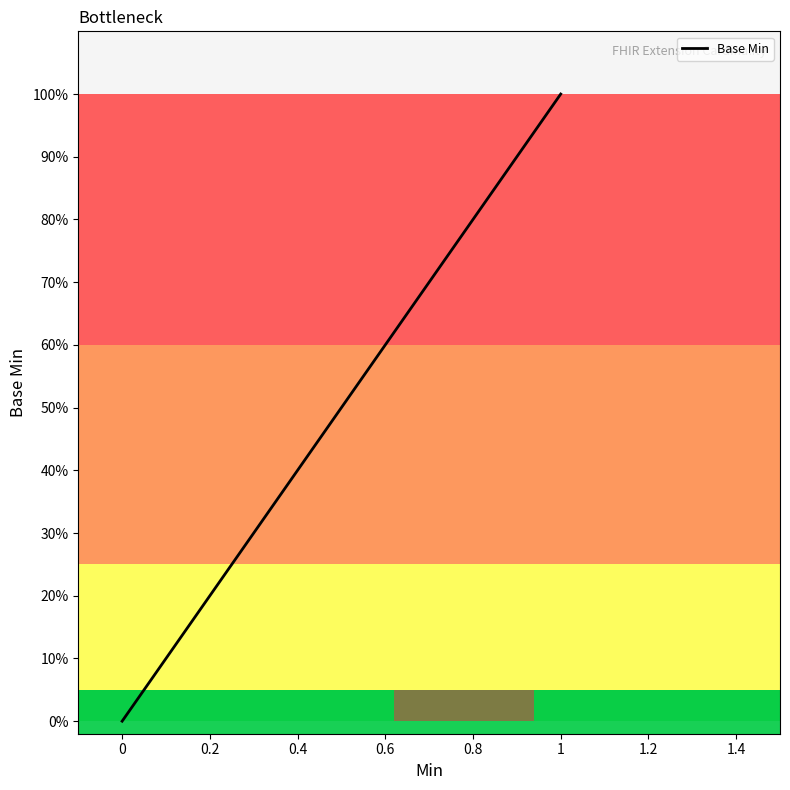

What is the difference between the maximum and minimum values?

1